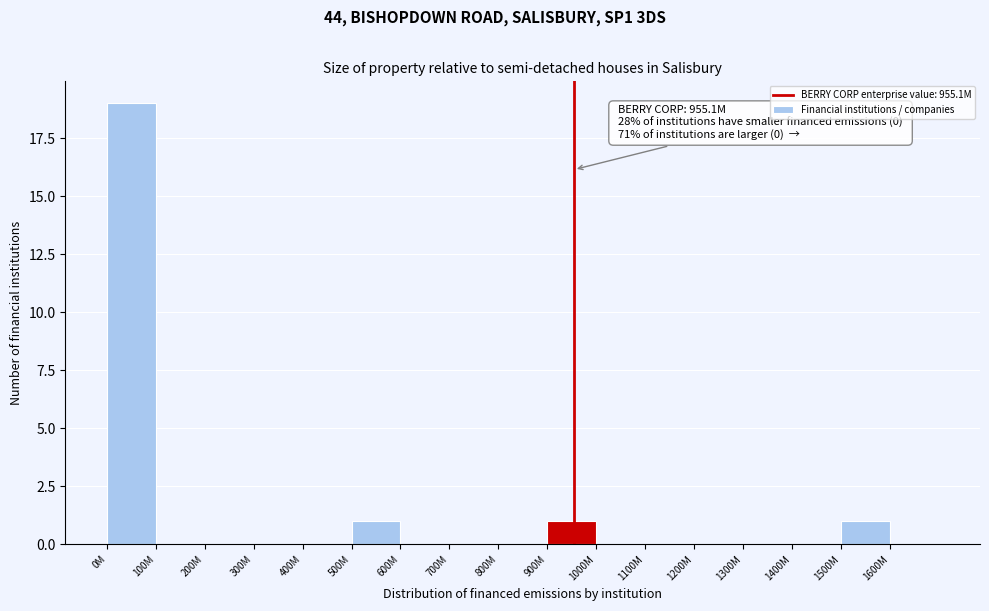

Reading left to right, list all the values displayed in this chart.

0M=19	100M=0	200M=0	300M=0	400M=0	500M=1	600M=0	700M=0	800M=0	900M=1	1000M=0	1100M=0	1200M=0	1300M=0	1400M=0	1500M=1	1600M=0